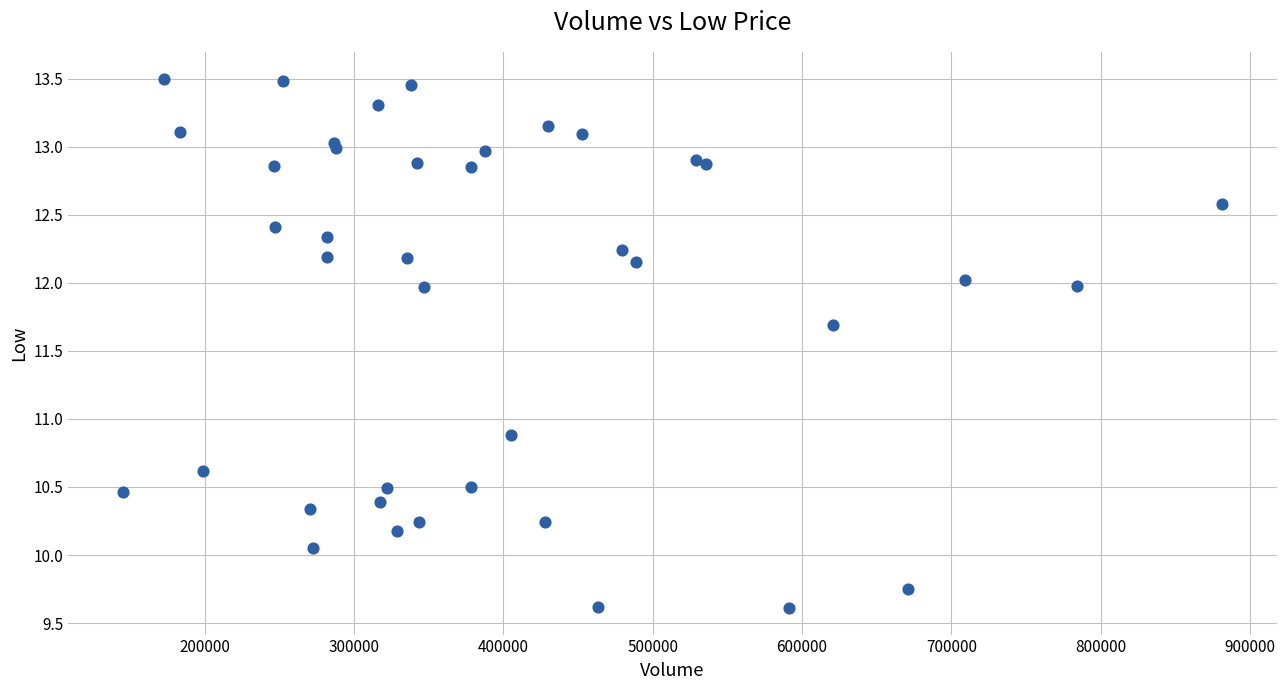

What Y value in the scatter plot is closest to 11?

10.9